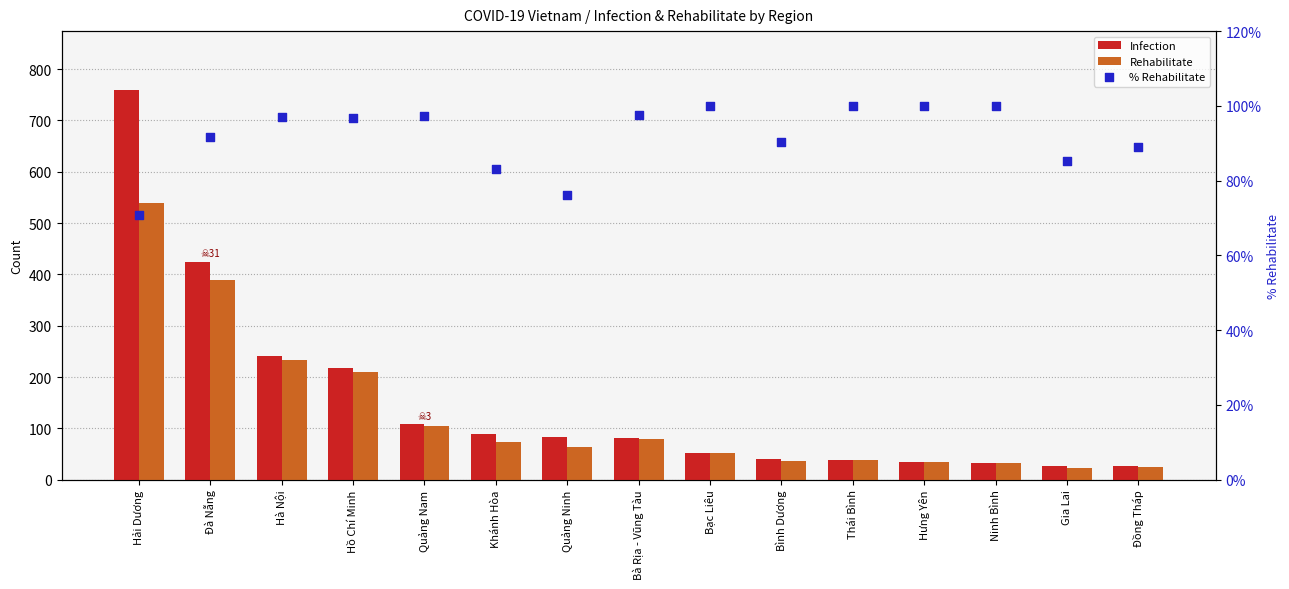

Which series has the largest Y range (max minus min)?

Infection